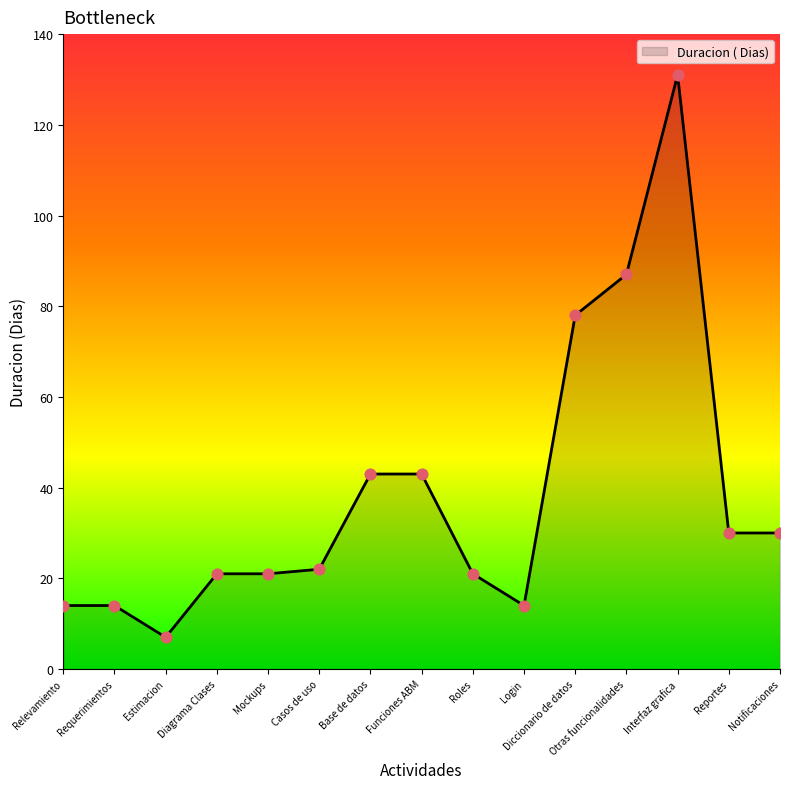

What is the change in value from Base de datos to Login?

-29